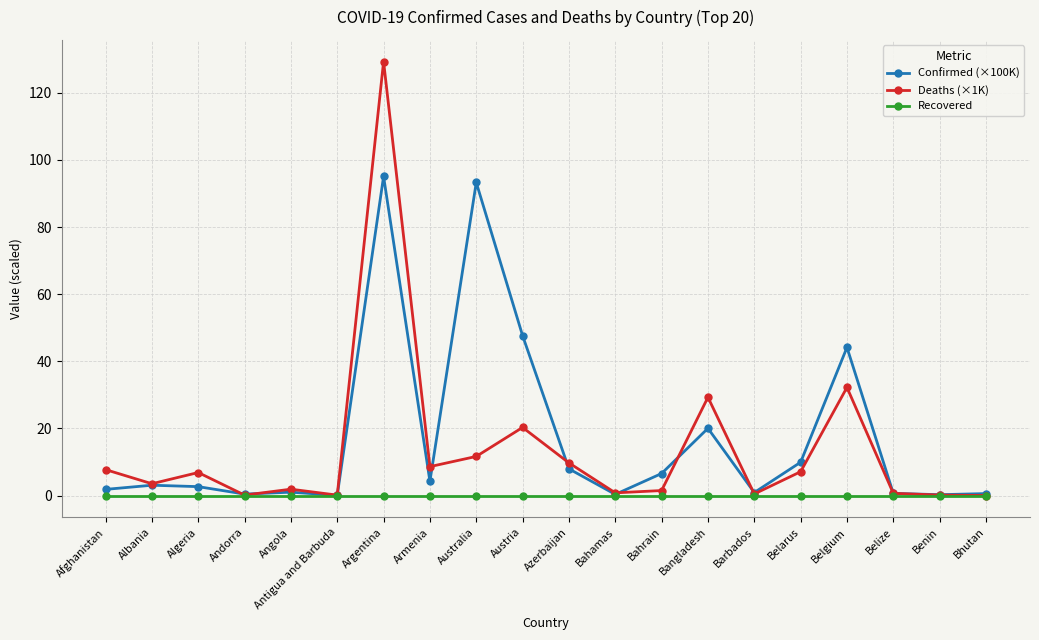

What are all the series names shown in the legend?

Confirmed (×100K), Deaths (×1K), Recovered